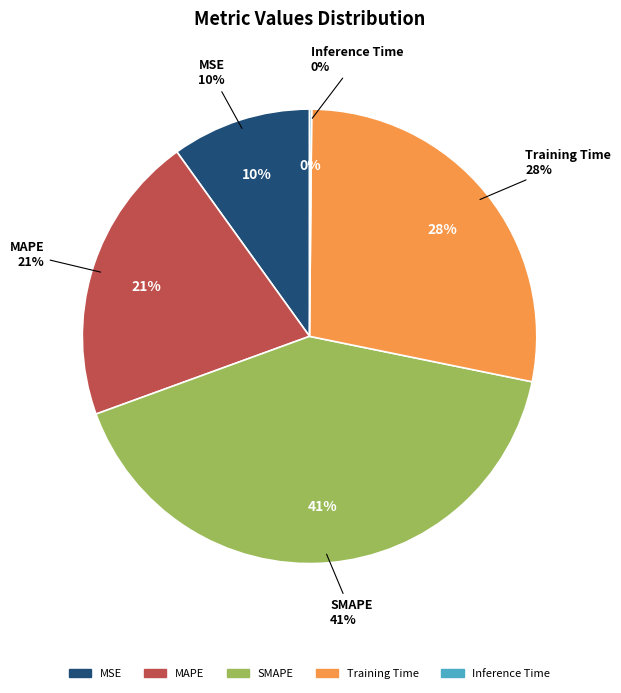

To the nearest percent, what is the difference between the largest and smallest slice percentages?

41%